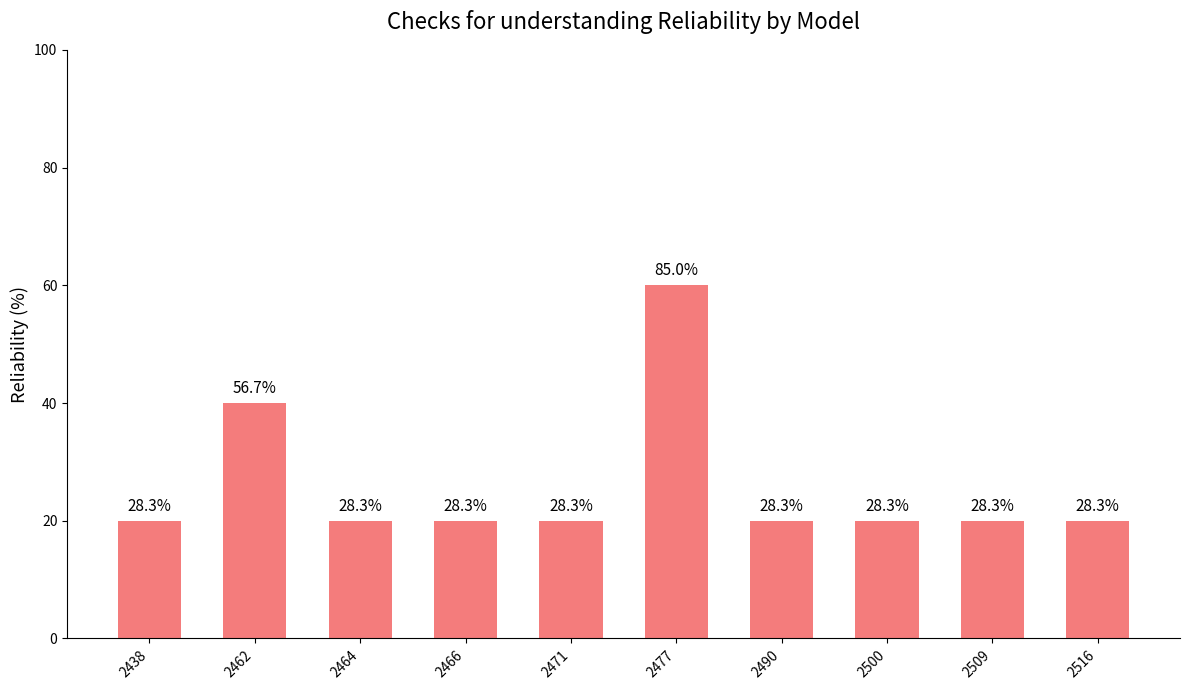

Are the bars horizontal?

No